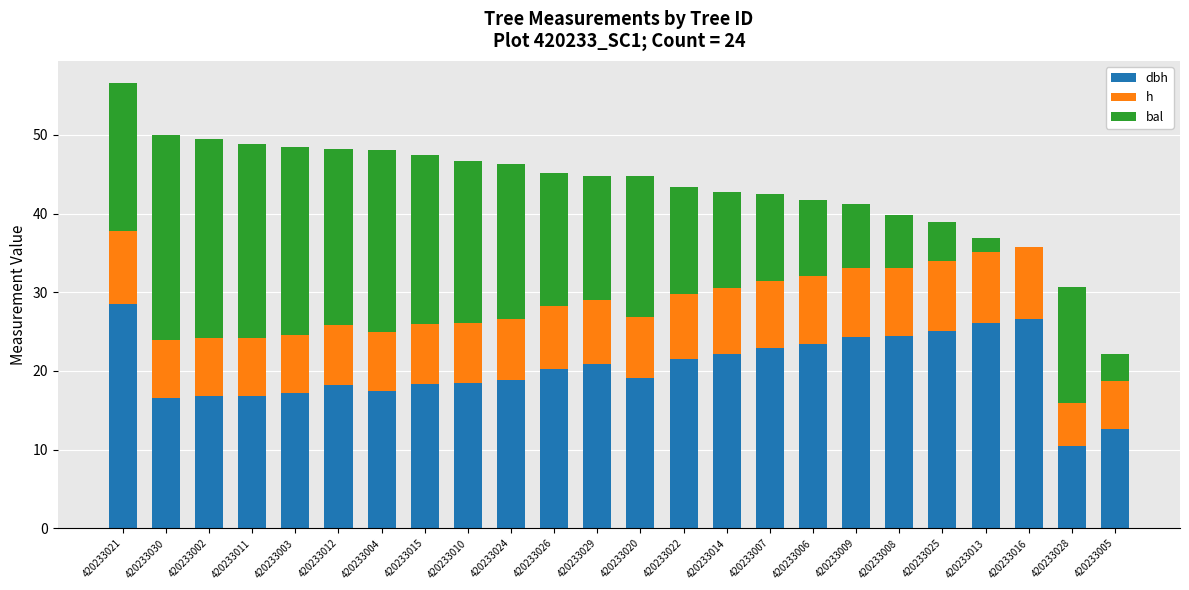

At which category is the sum across all series the highest?

420233021